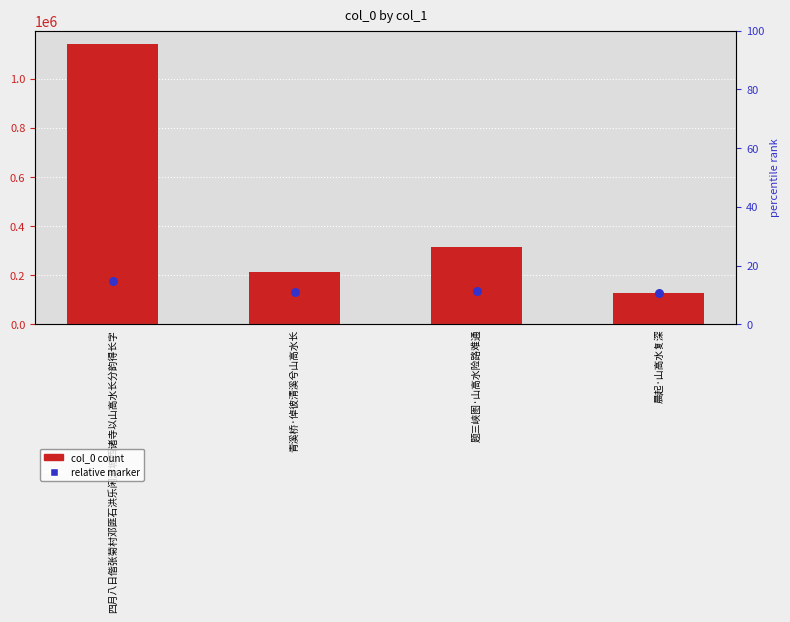

Is the value of relative marker at 青溪桥·倬彼清溪兮山高水长 greater than the value of col_0 count at 四月八日偕张菊村邓匪石洪乐闲游城西诸寺以山高水长分韵得长字?

No